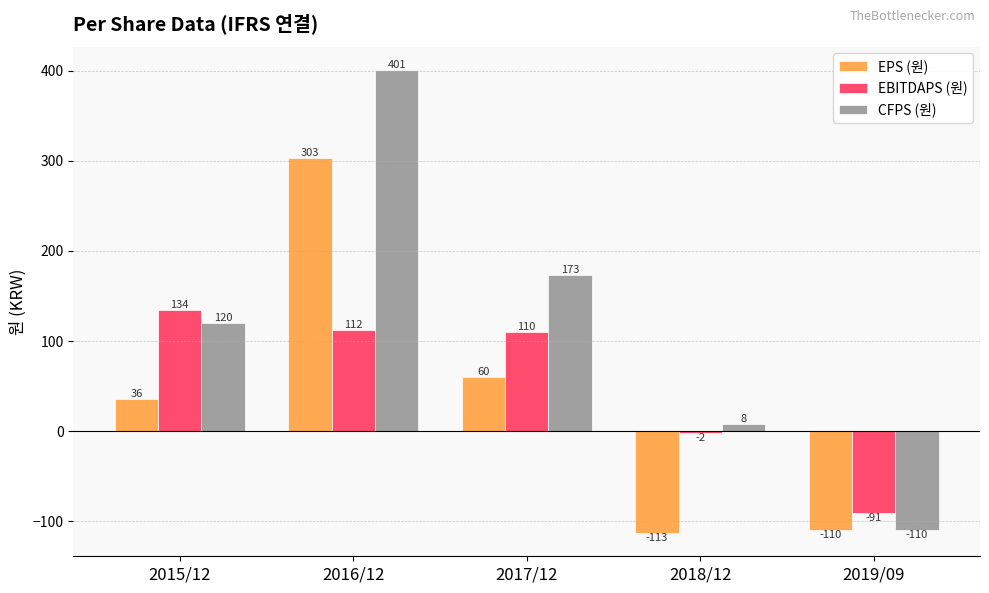

Where does the EBITDAPS (원) series first go above 110?

2015/12